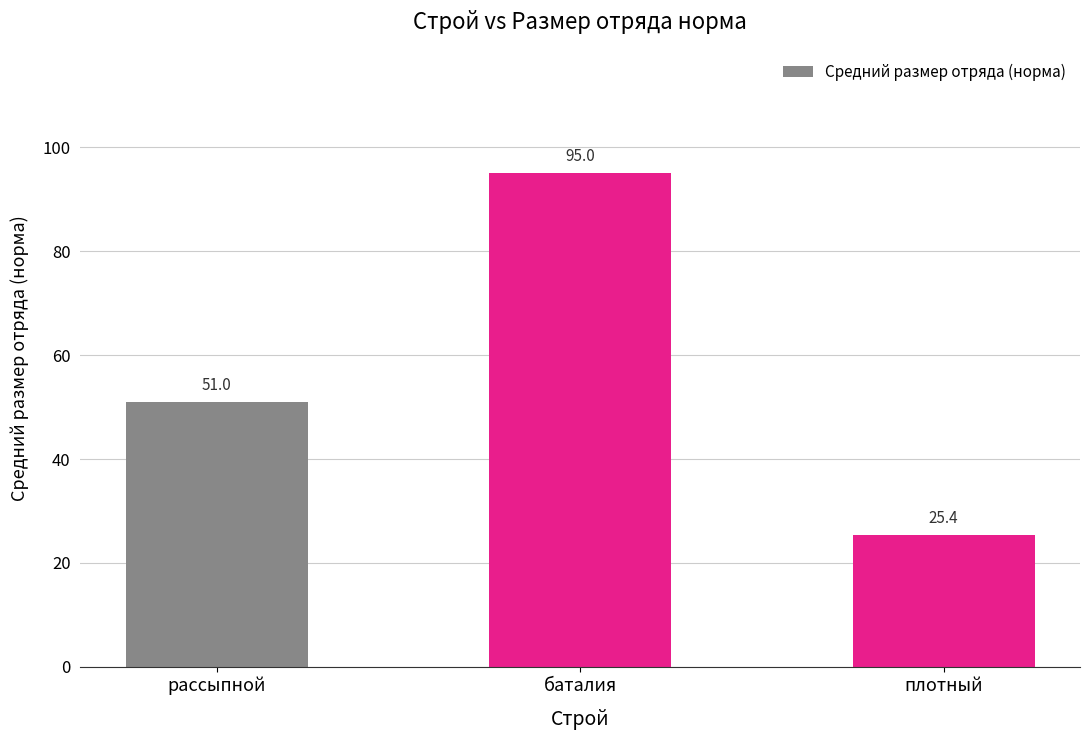

Is it true that the value at плотный is 37.6?

False